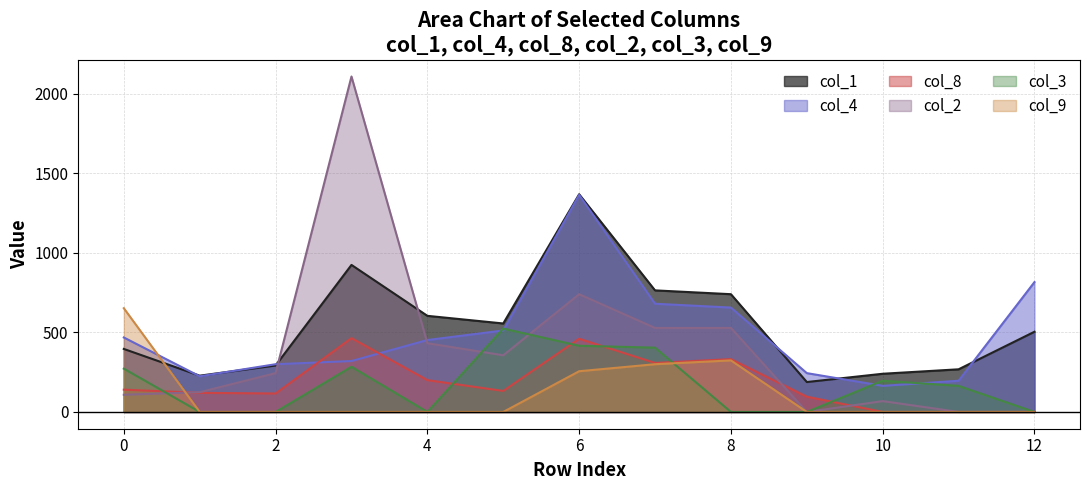

Where do col_2 and col_4 first cross each other?

2 and 3